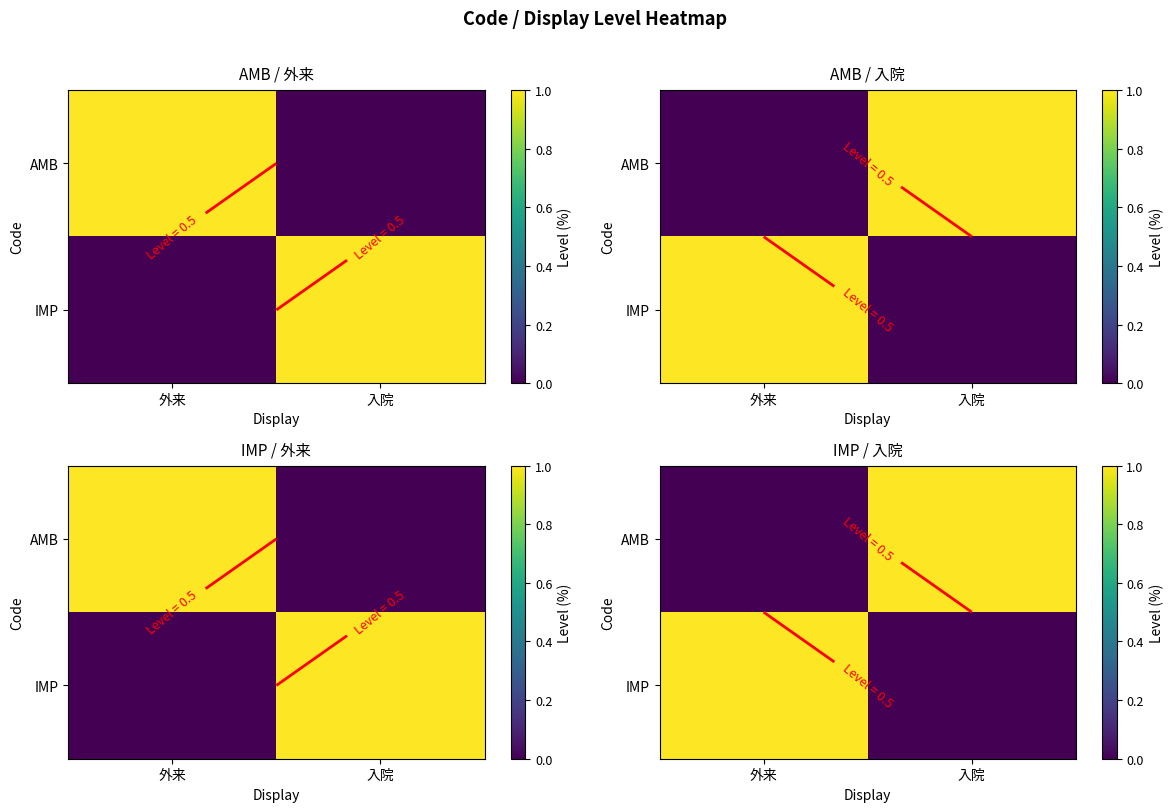

How many series are shown in this chart?

2